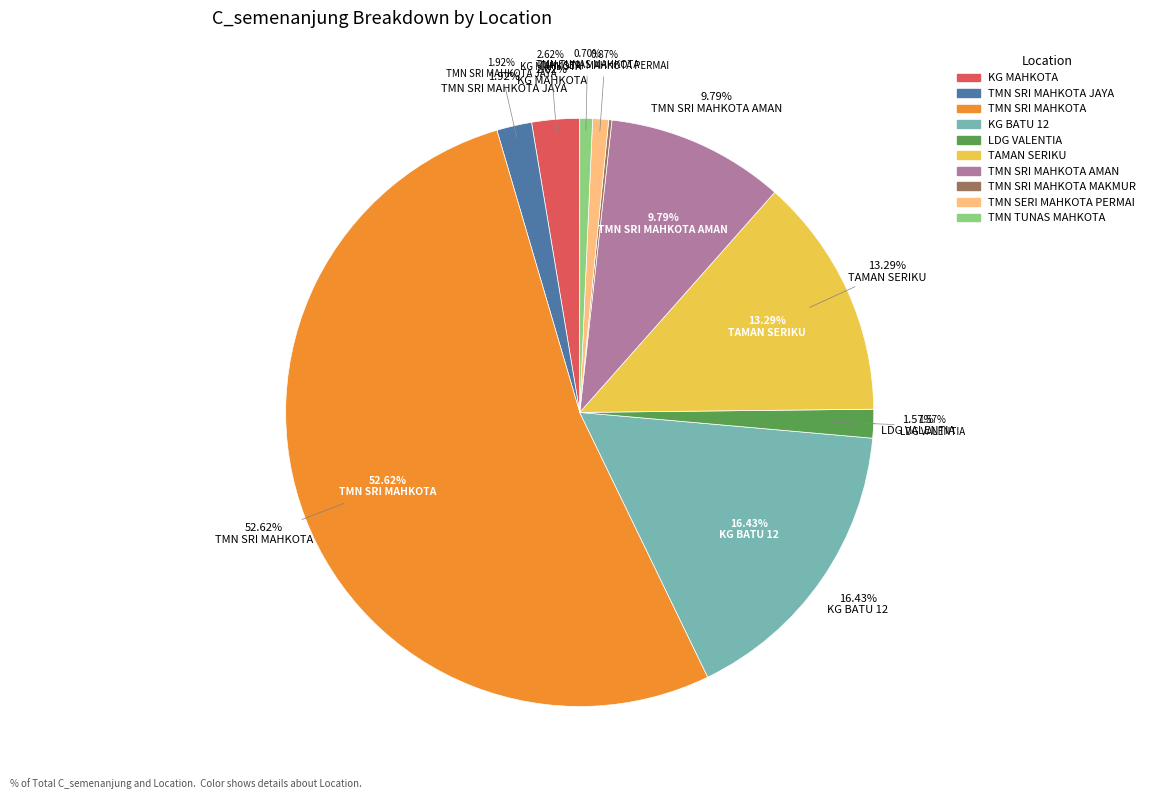

Is the sum of KG BATU 11 and TMN SERI MAHKOTA PERMAI greater than half?

No